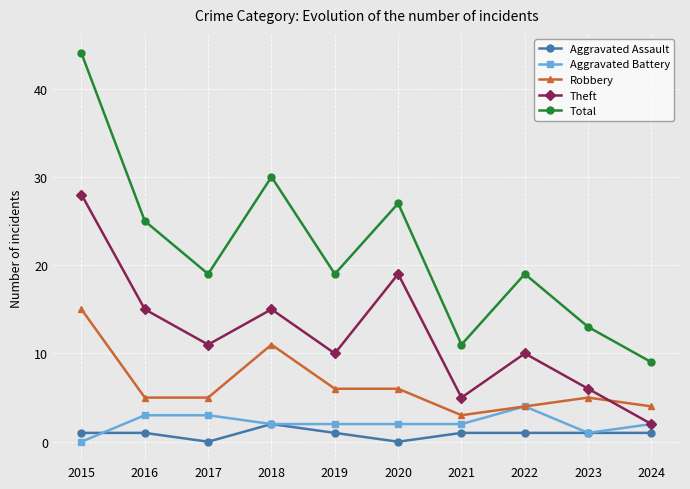

The Total series shows 30 at 2018. True or false?

True